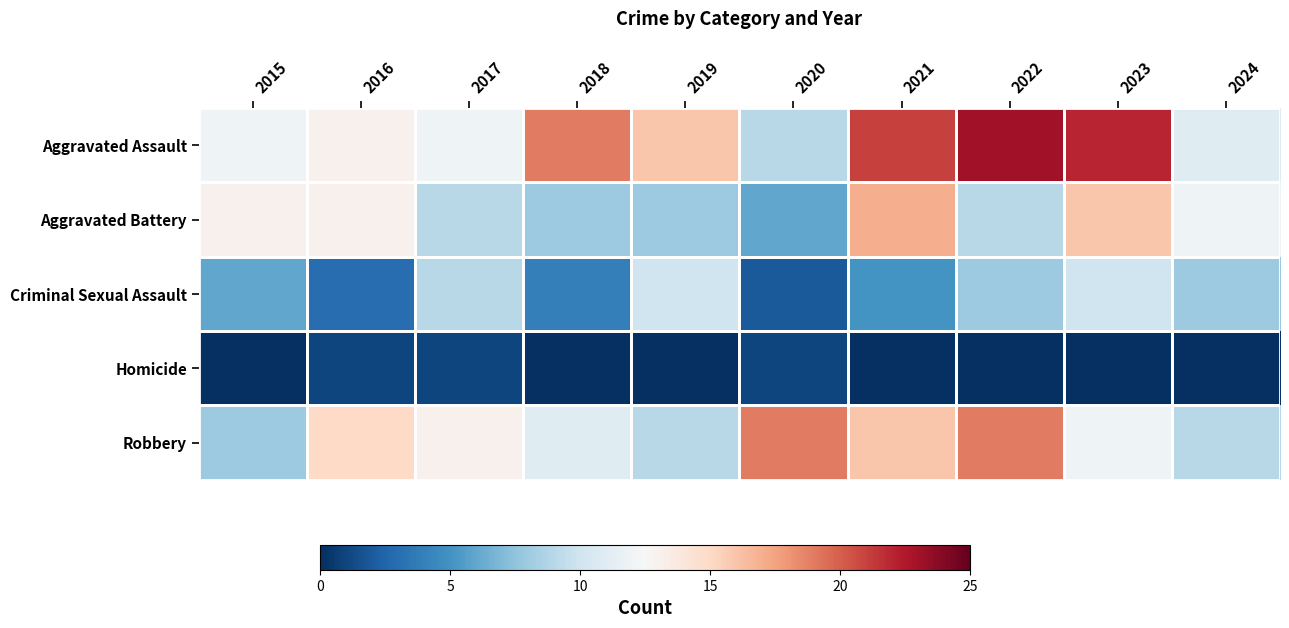

How many distinct data groups are displayed?

5